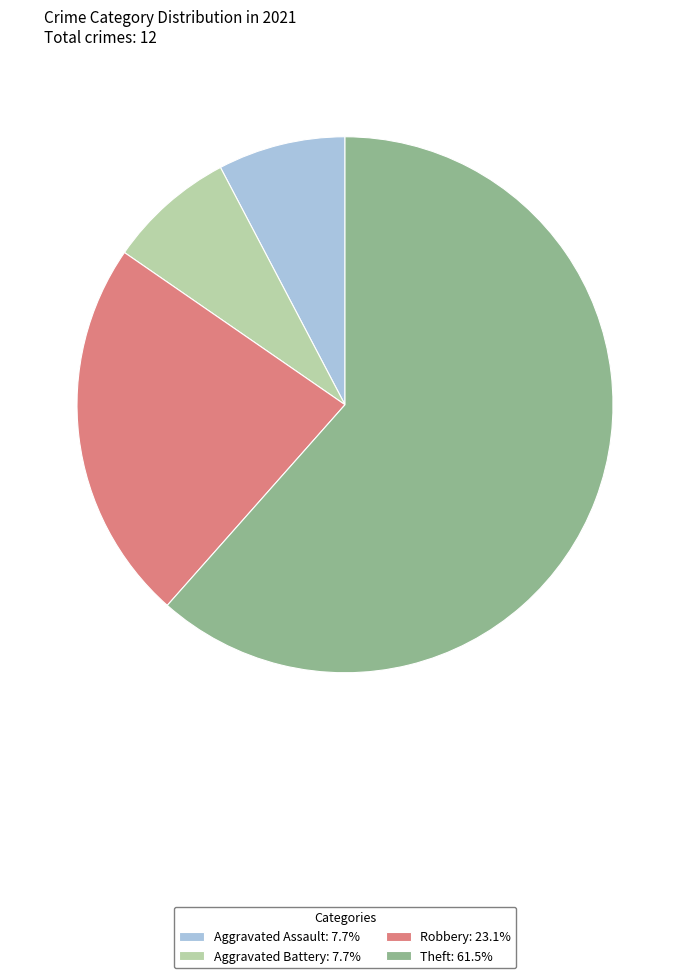

How many segments does this pie chart have?

4